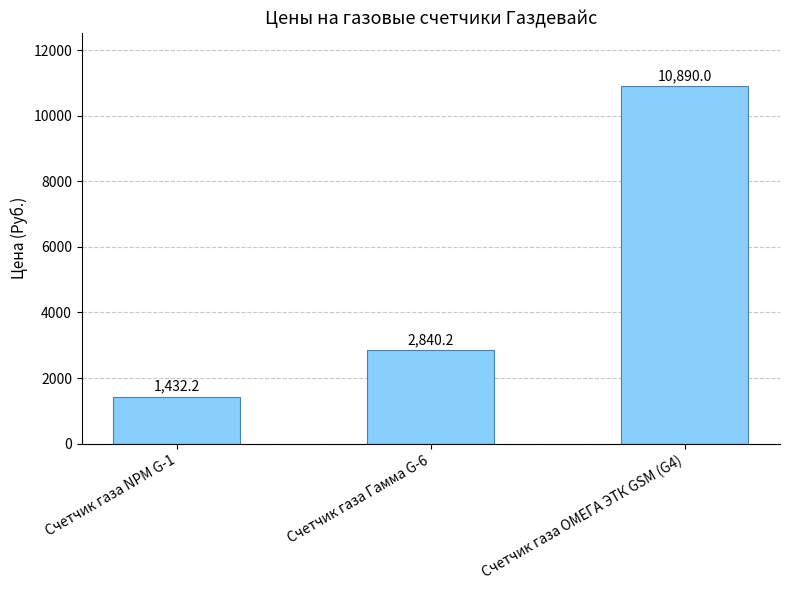

At which label does the data first exceed 2840?

Счетчик газа Гамма G-6